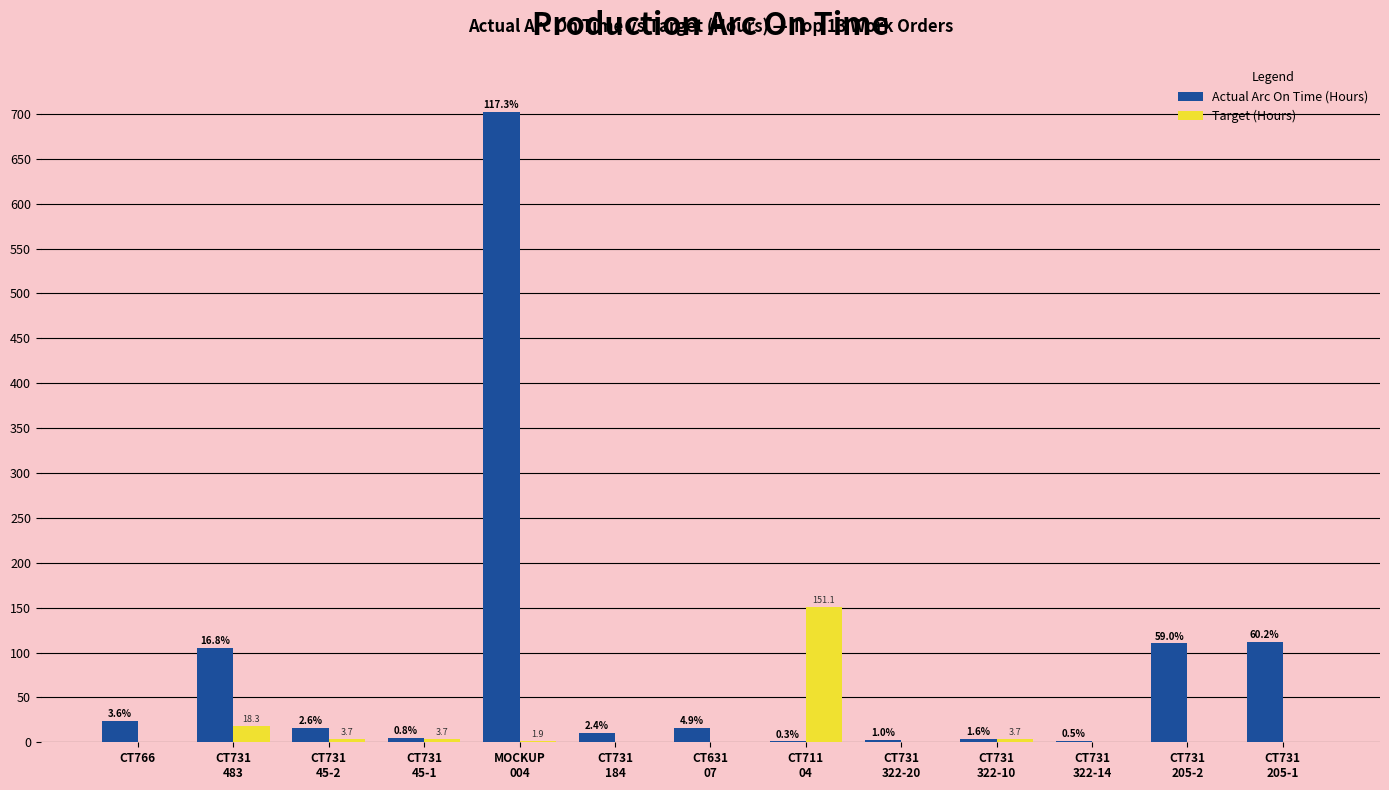

At MOCKUP
004, list the series in order from largest to smallest.

Actual Arc On Time (Hours), Target (Hours)